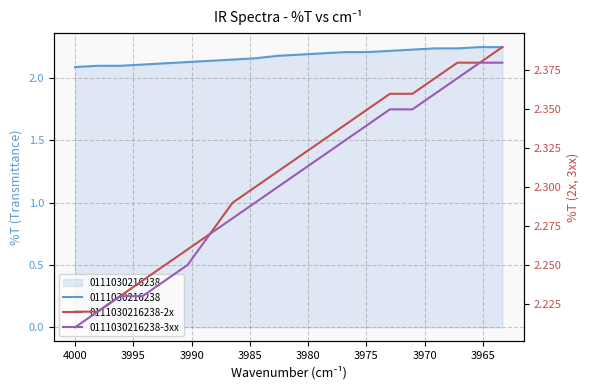

True or false: 0111030216238-3xx and 0111030216238-2x intersect in this chart.

False